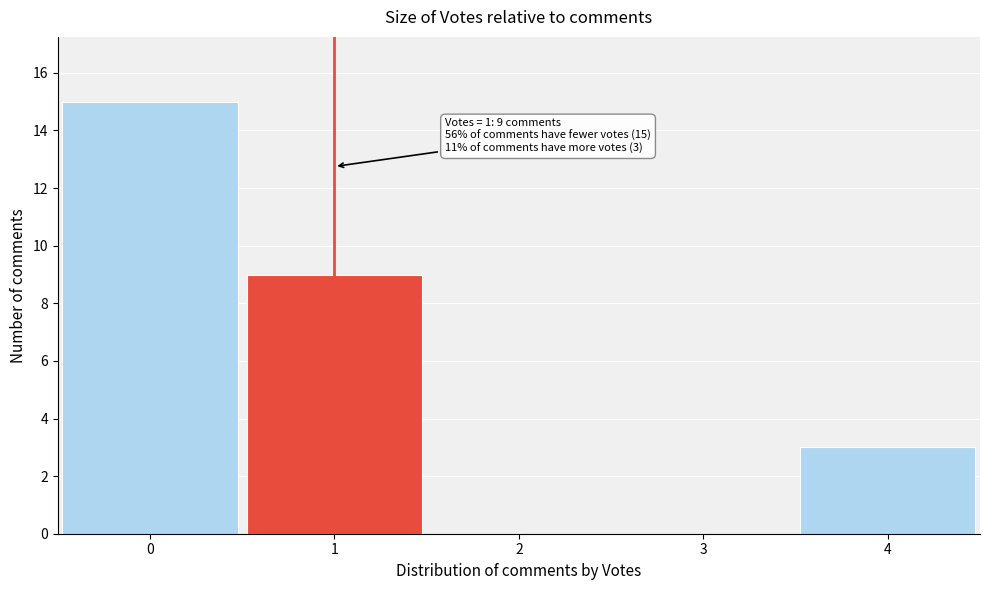

Which range on the x-axis has the tallest bar?

-0.5 to 0.5